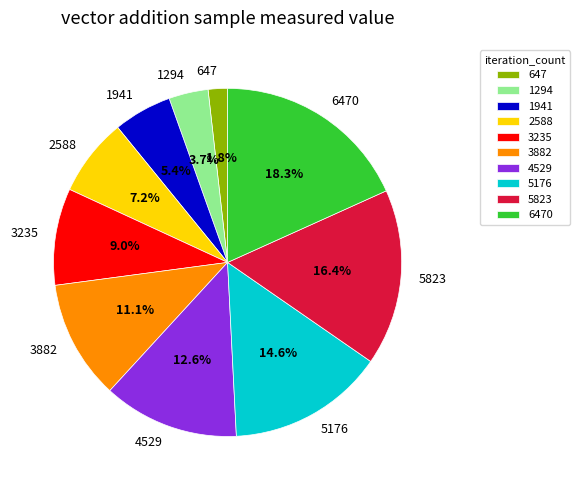

Is there a majority slice in this chart?

No